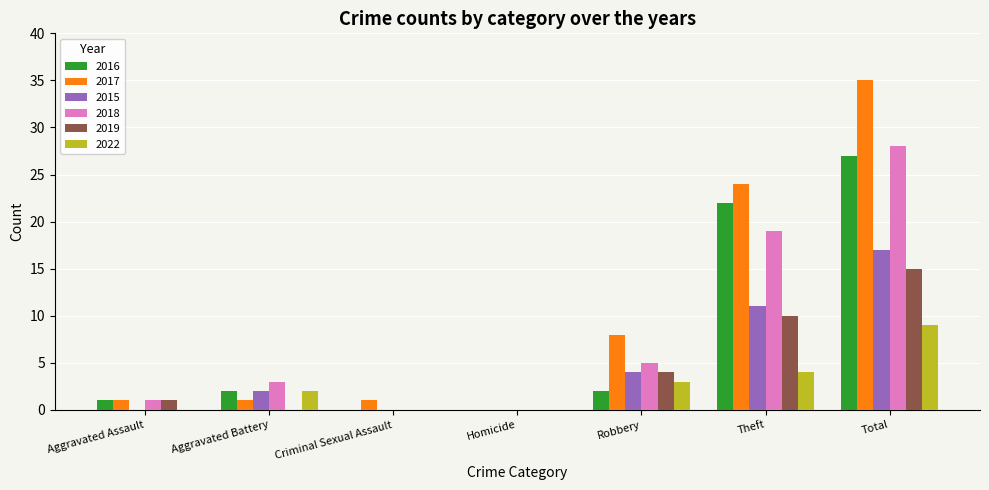

Which series changed the most between Aggravated Battery and Total?

2017